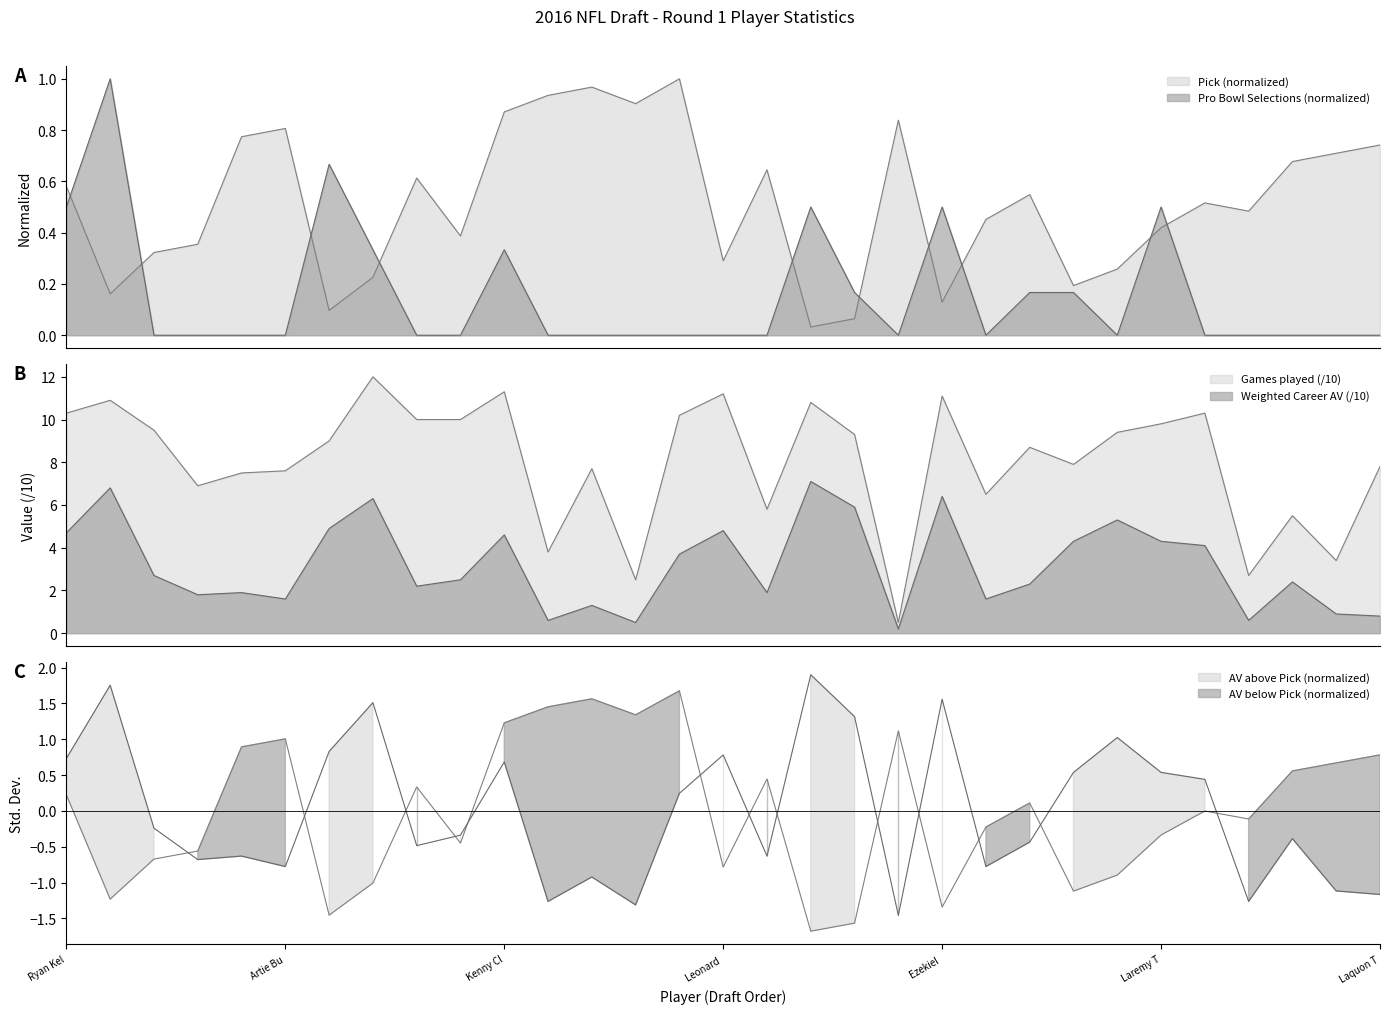

Rank the categories by Games played value from highest to lowest.

DeForest Buckner, Kenny Clark, Leonard Floyd, Ezekiel Elliott, Jalen Ramsey, Jared Goff, Ryan Kelly, Taylor Decker, Germain Ifedi, Shaq Lawson, Sheldon Rankins, Laremy Tunsil, Eli Apple, Jack Conklin, Carson Wentz, Joey Bosa, Keanu Neal, Ronnie Stanley, Laquon Treadwell, Vernon Butler, Artie Burns, William Jackson III, Vernon Hargreaves III, Karl Joseph, Darron Lee, Will Fuller, Robert Nkemdiche, Josh Doctson, Corey Coleman, Joshua Garnett, Paxton Lynch